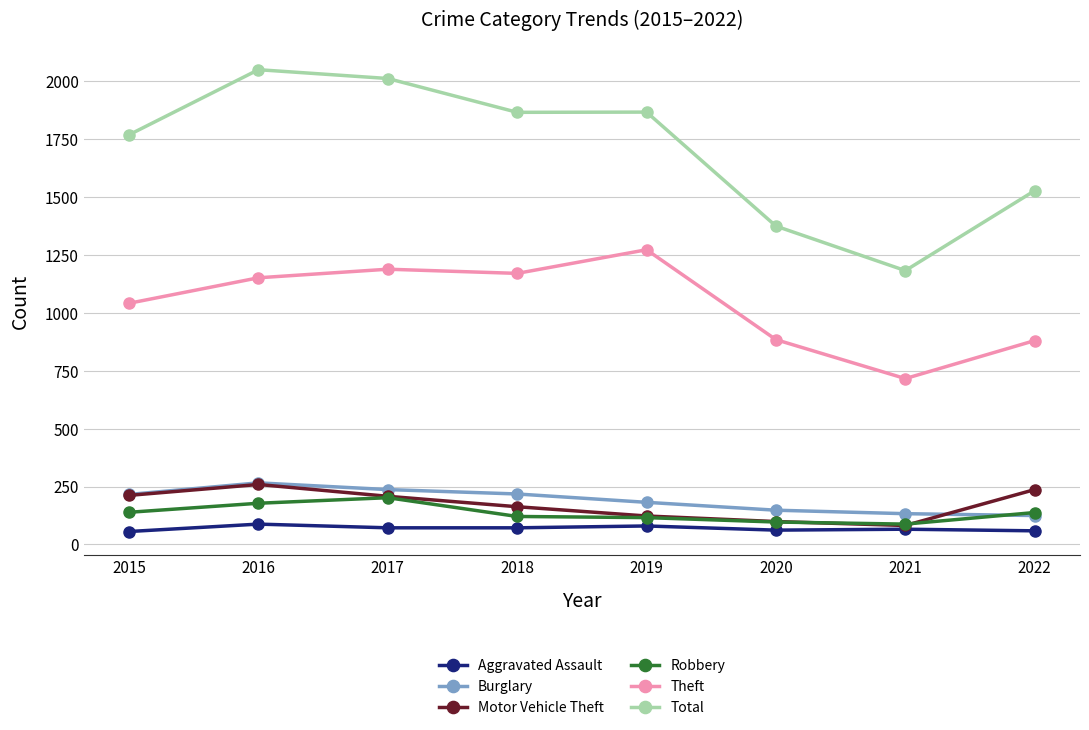

The value of Aggravated Assault at 2018 is 72. True or false?

True